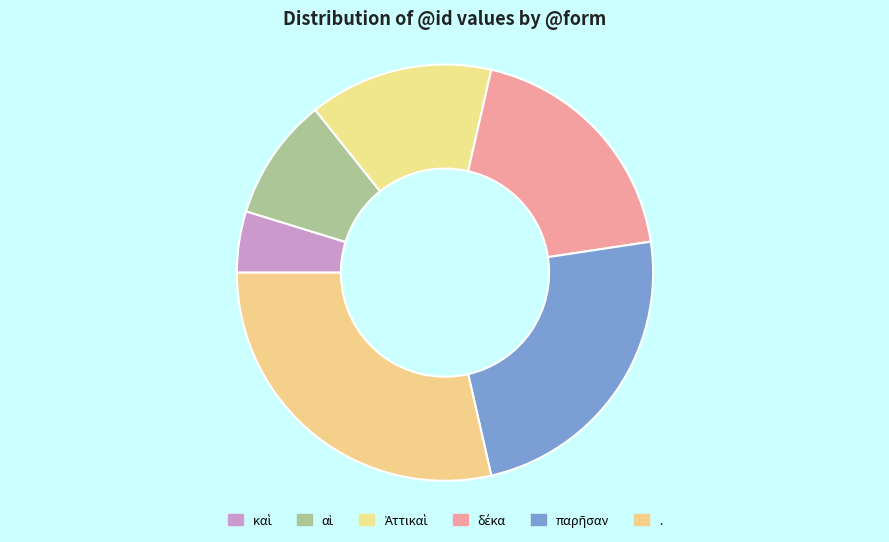

Is . the majority of the pie?

No